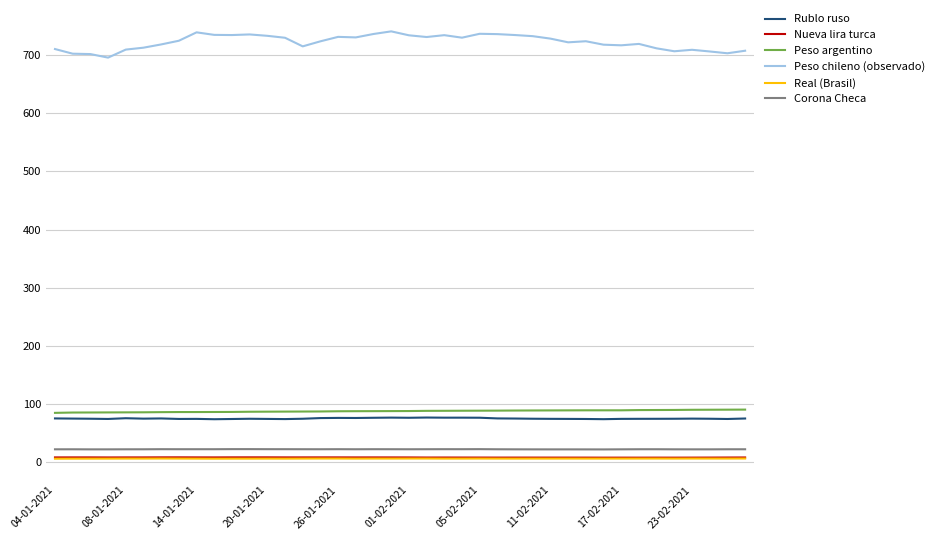

Which series has the largest range (max minus min)?

Peso chileno (observado)